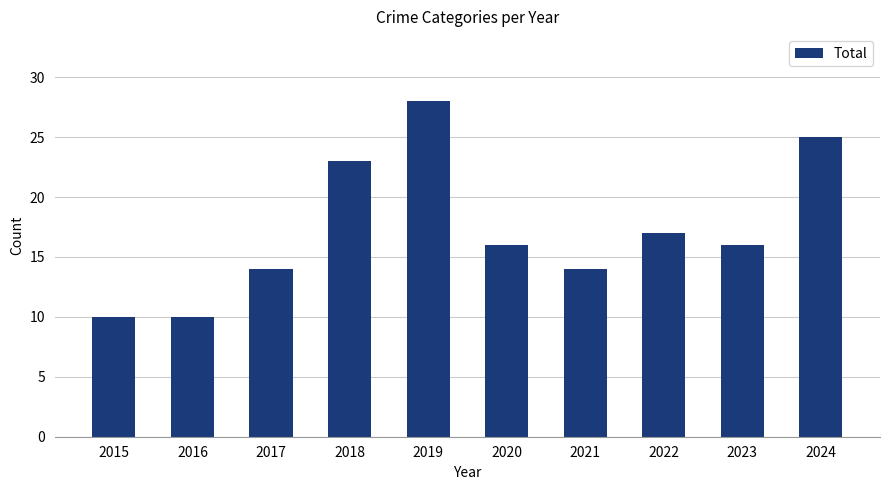

What is the ratio of the value at 2024 to the value at 2018?

1.1